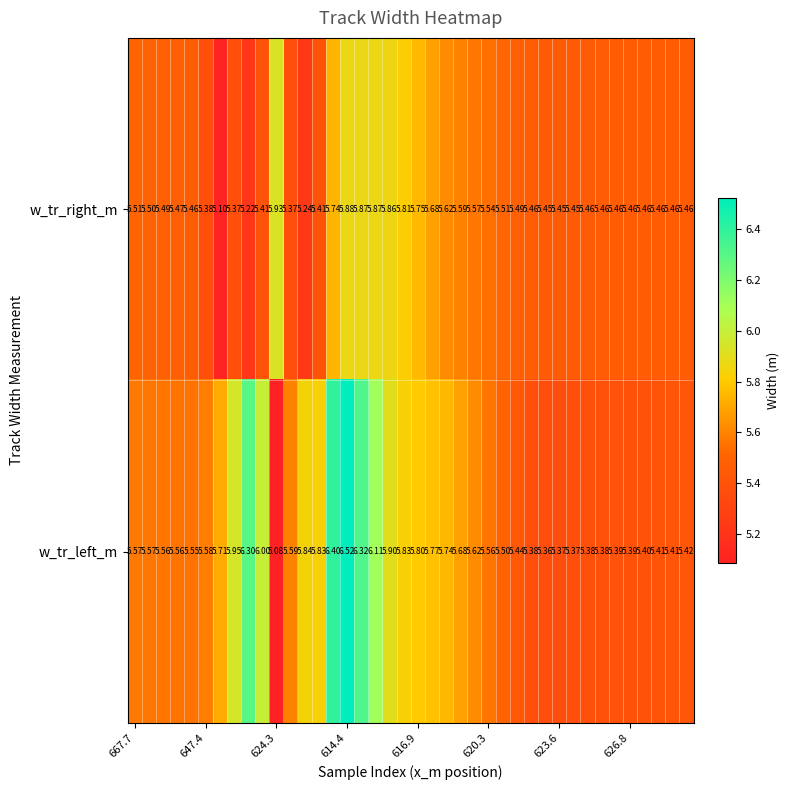

Which series has the largest total across all categories?

w_tr_left_m